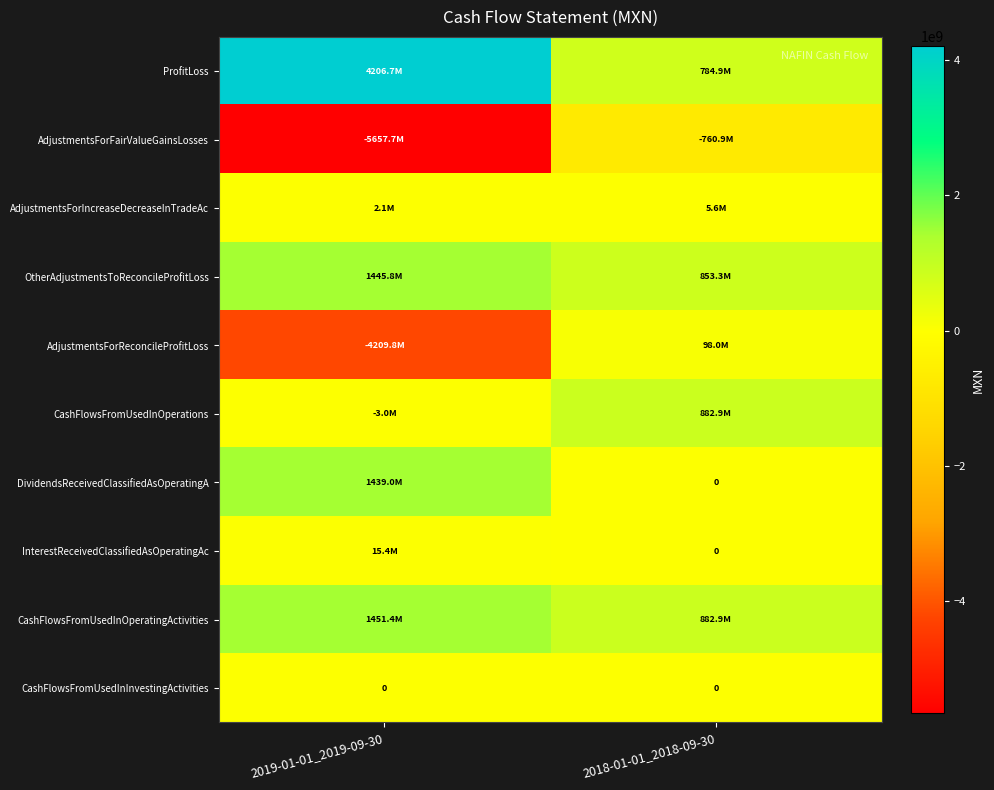

True or false: CashFlowsFromUsedInOperations has a value of 882907000 at 2018-01-01_2018-09-30.

True